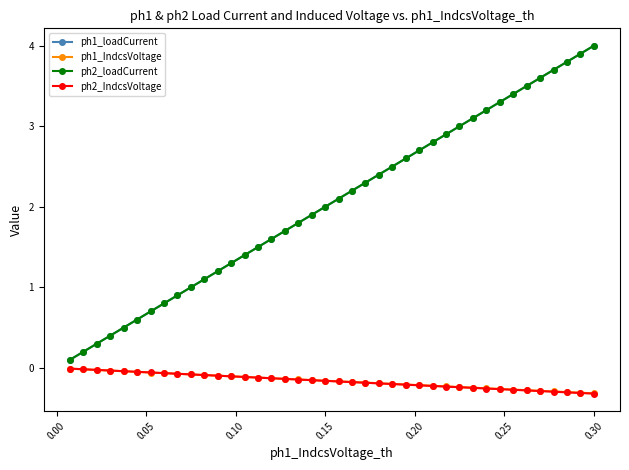

What is the minimum value shown in the chart?

-0.3